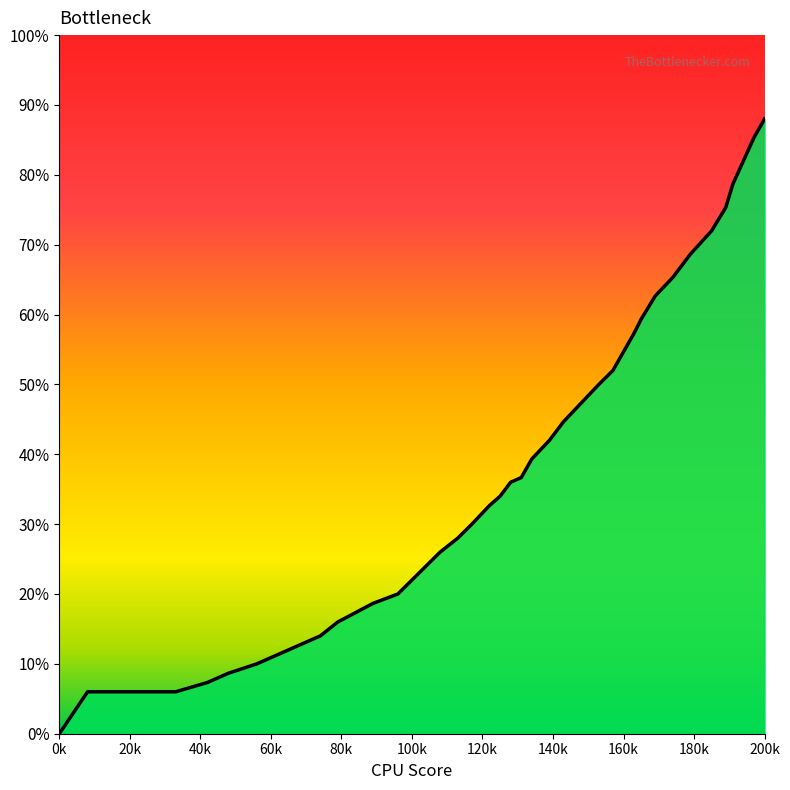

Does the chart have visible grid lines?

No